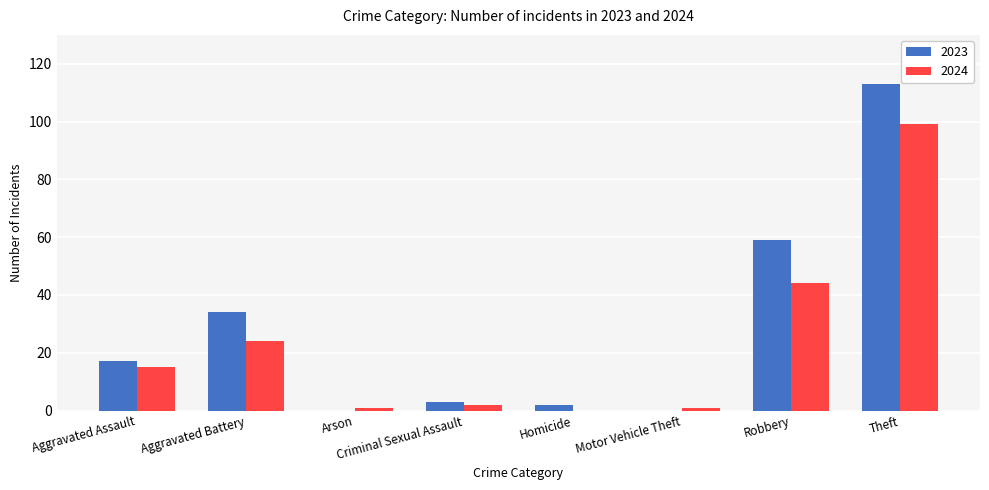

The 2023 series shows 59 at Robbery. True or false?

True